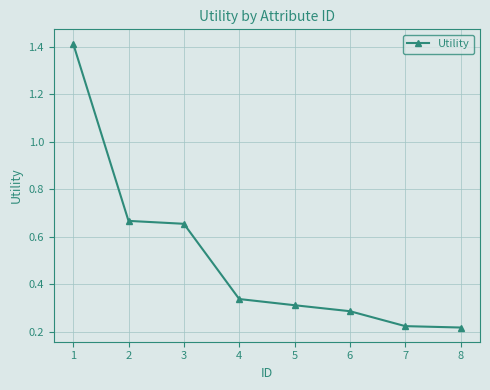

How many values are between 0 and 1?

7